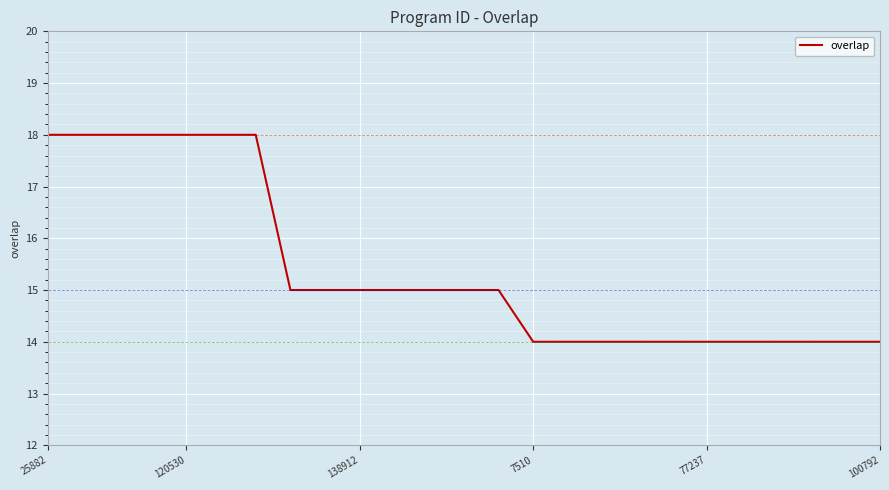

What is the minimum value shown in the chart?

14